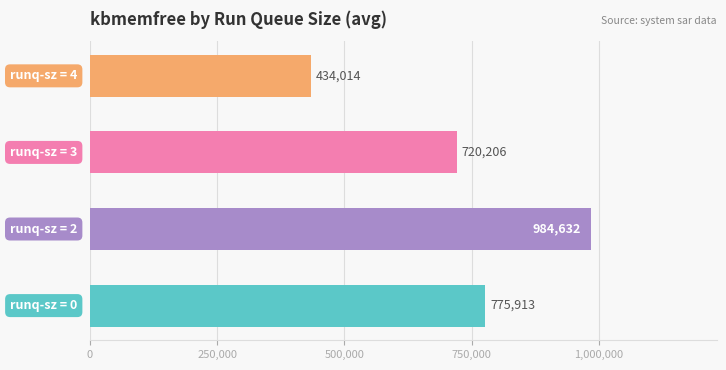

What is the maximum value shown in the chart?

984632.0